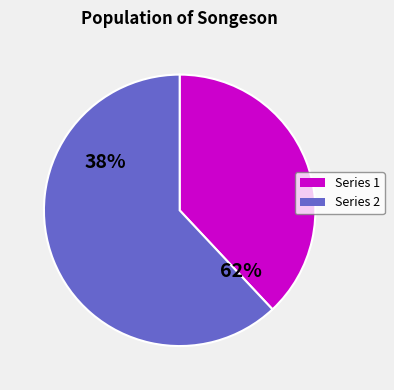

To the nearest percent, what is the difference between the 芙蓉峰下有梵宫曰智者禅苑寺左右塘莲花盛开僧与文士赓和者多予次其韵 and 澄庵宋明府于法华寺左新构草亭落成，立秋之二日，陪济庵寅长、偕亦远张明府閒集其上 slice percentages?

24%